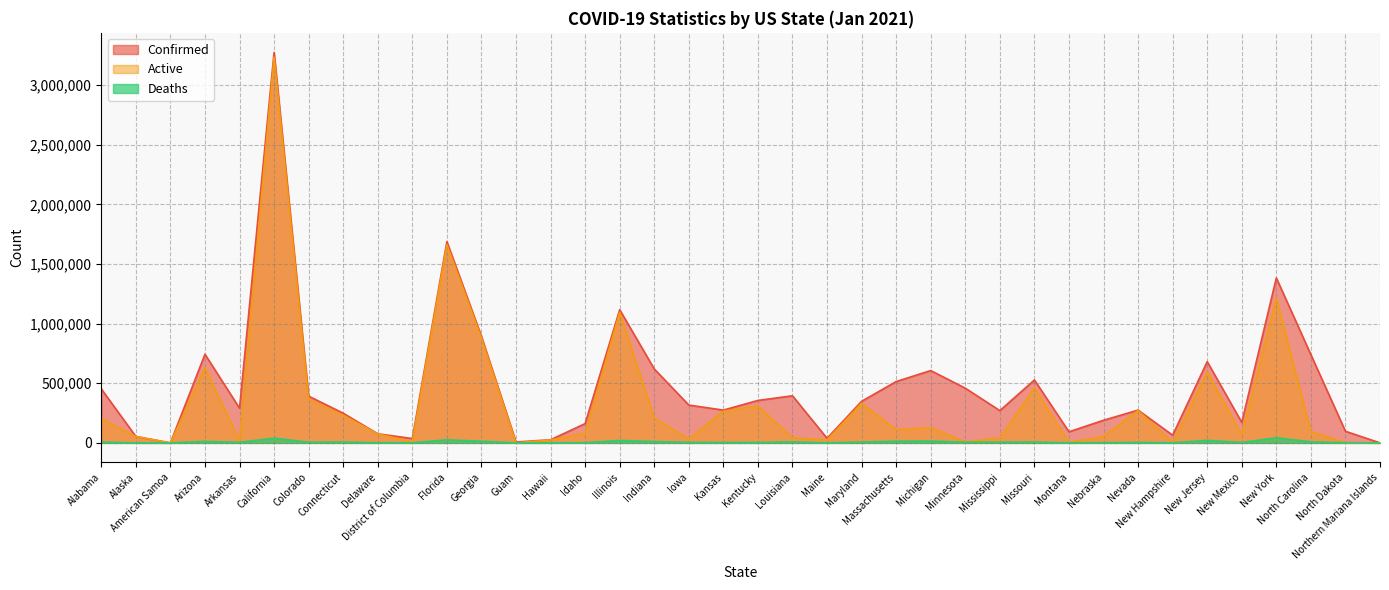

What is the label of the 3rd point from the right?

North Carolina